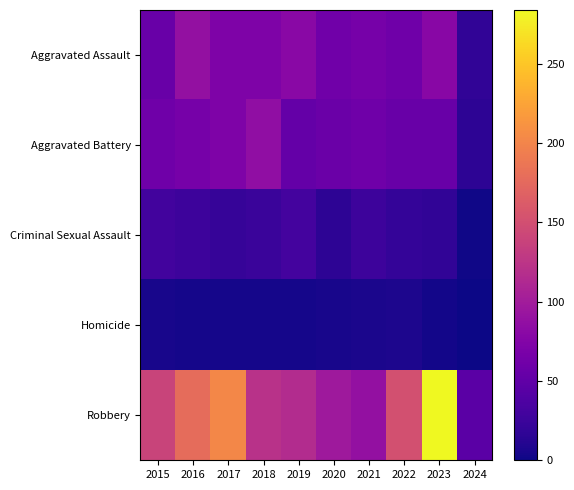

At which category is the sum across all series the highest?

2023